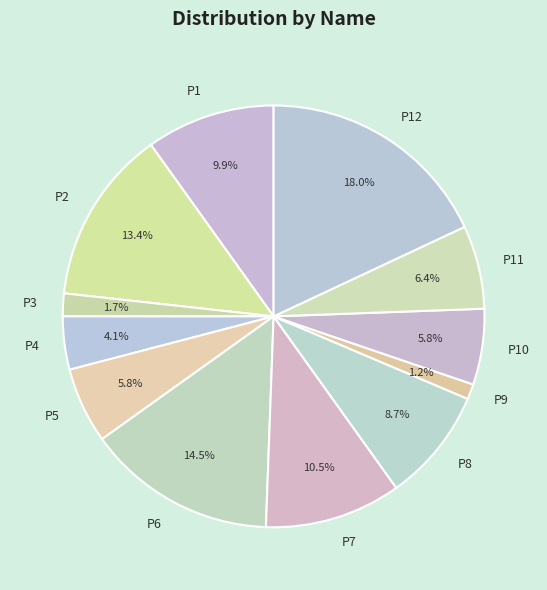

True or false: P5 accounts for 6% of the total.

True